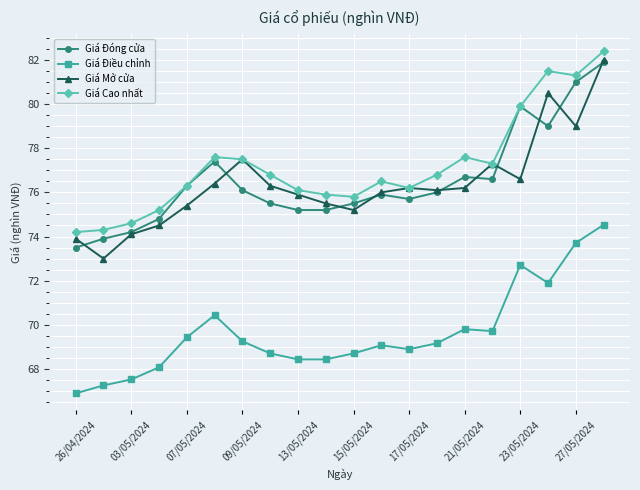

True or false: Giá Điều chỉnh has more than 2 points higher than both neighbors.

True